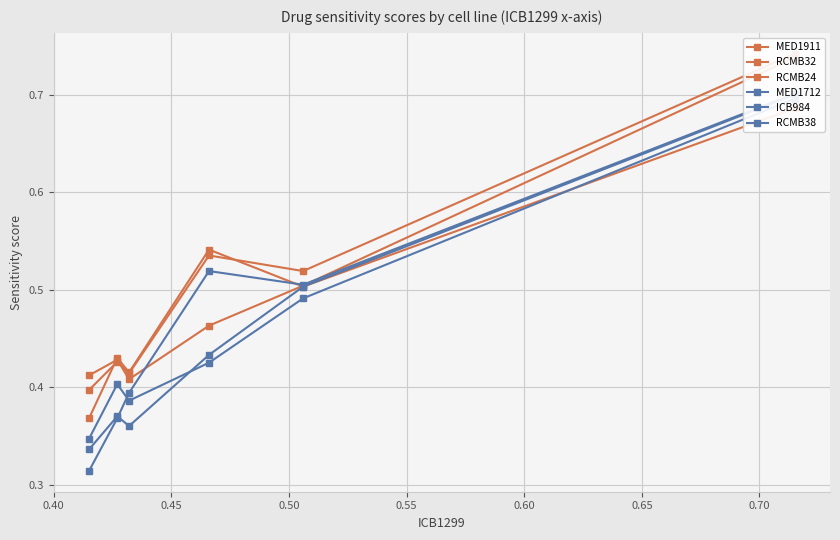

What is the sum of the MED1712 values at 0.45 and 0.60?

0.9